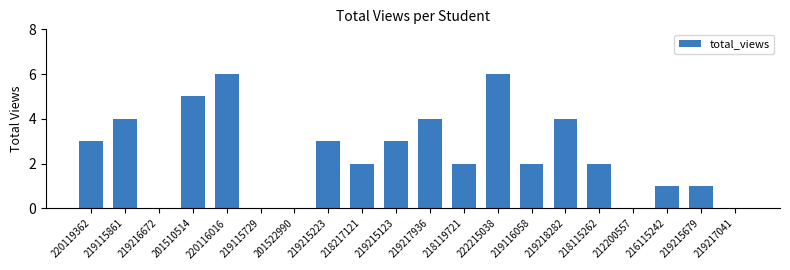

Reading right to left, transcribe all the data shown in this chart.

0	1	1	0	2	4	2	6	2	4	3	2	3	0	0	6	5	0	4	3